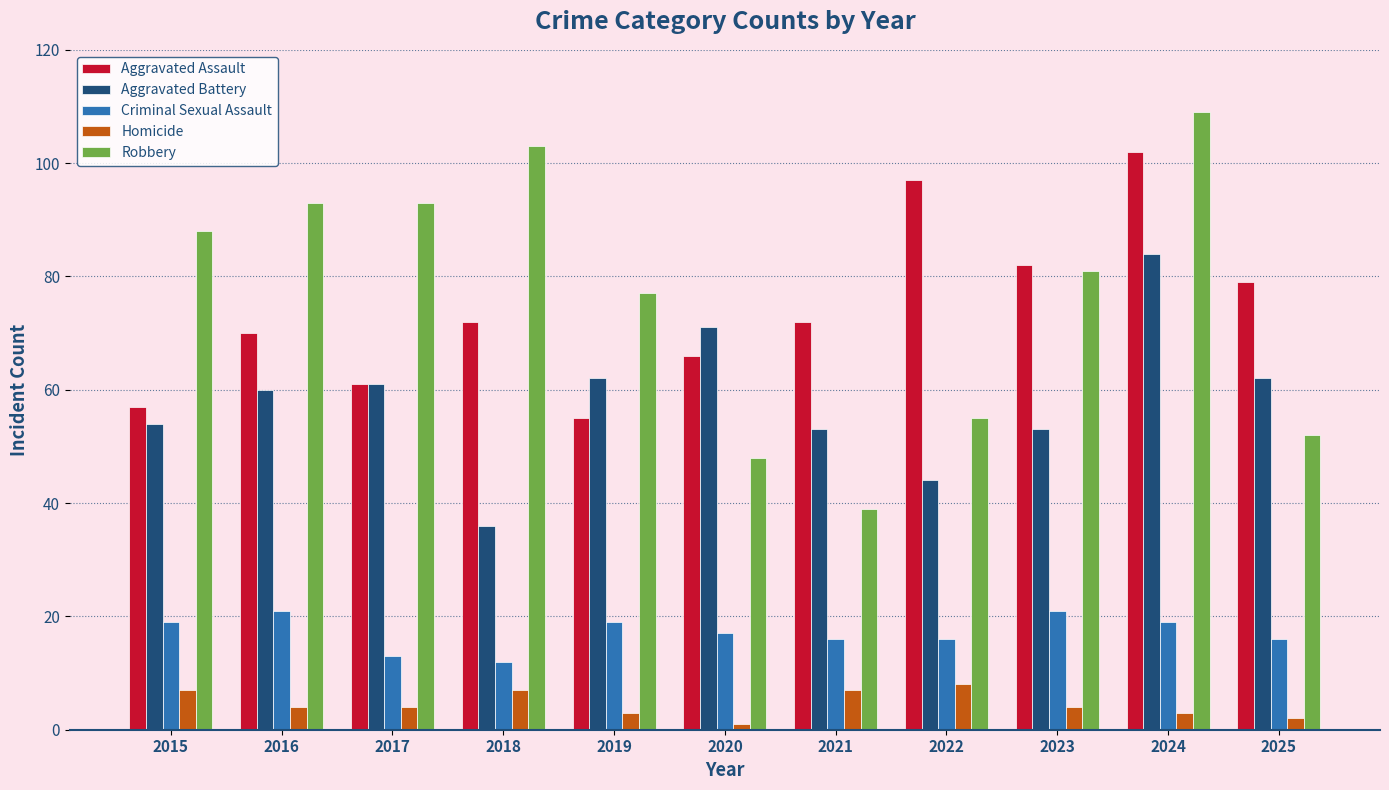

What is the maximum value for Criminal Sexual Assault?

21